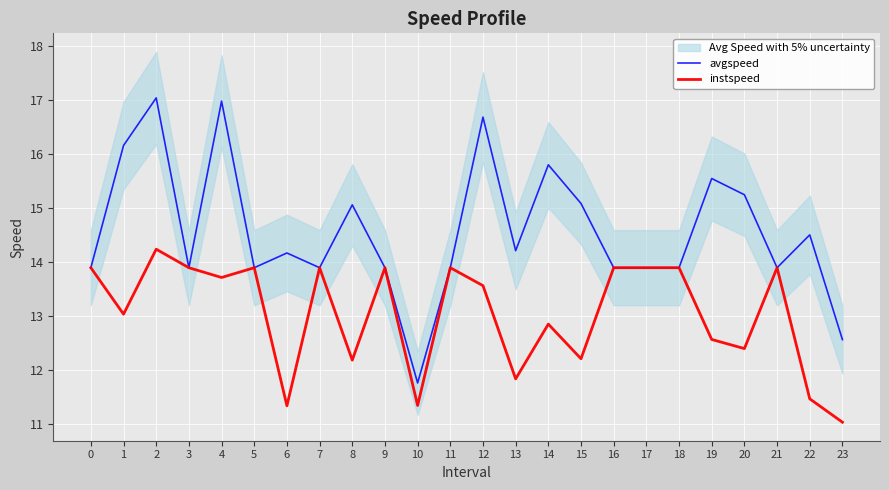

What is the approximate value of instspeed at 4?

13.7